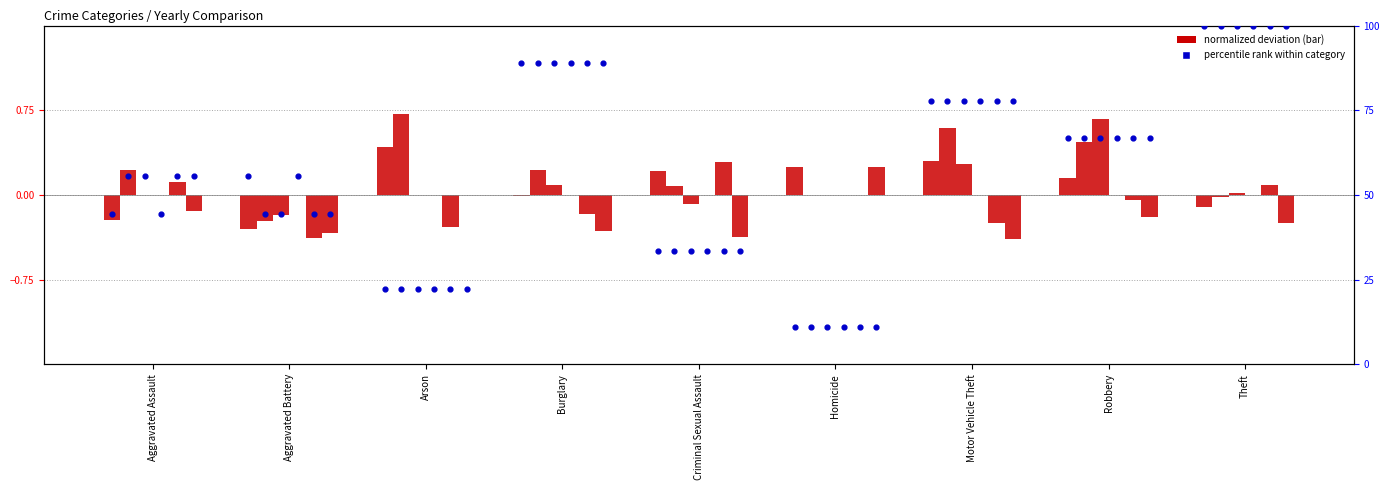

What is the change in value from Homicide to Theft?

+88.9